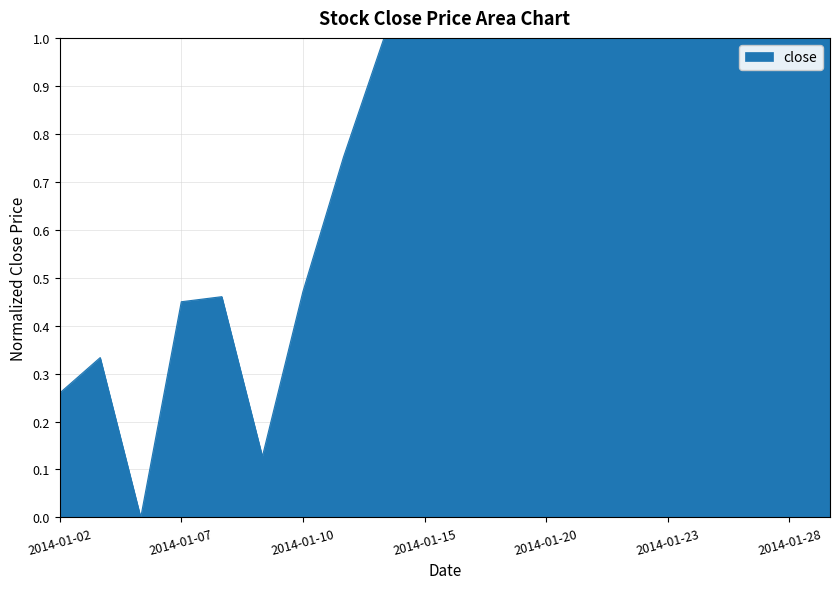

What is the maximum value shown in the chart?

1.0